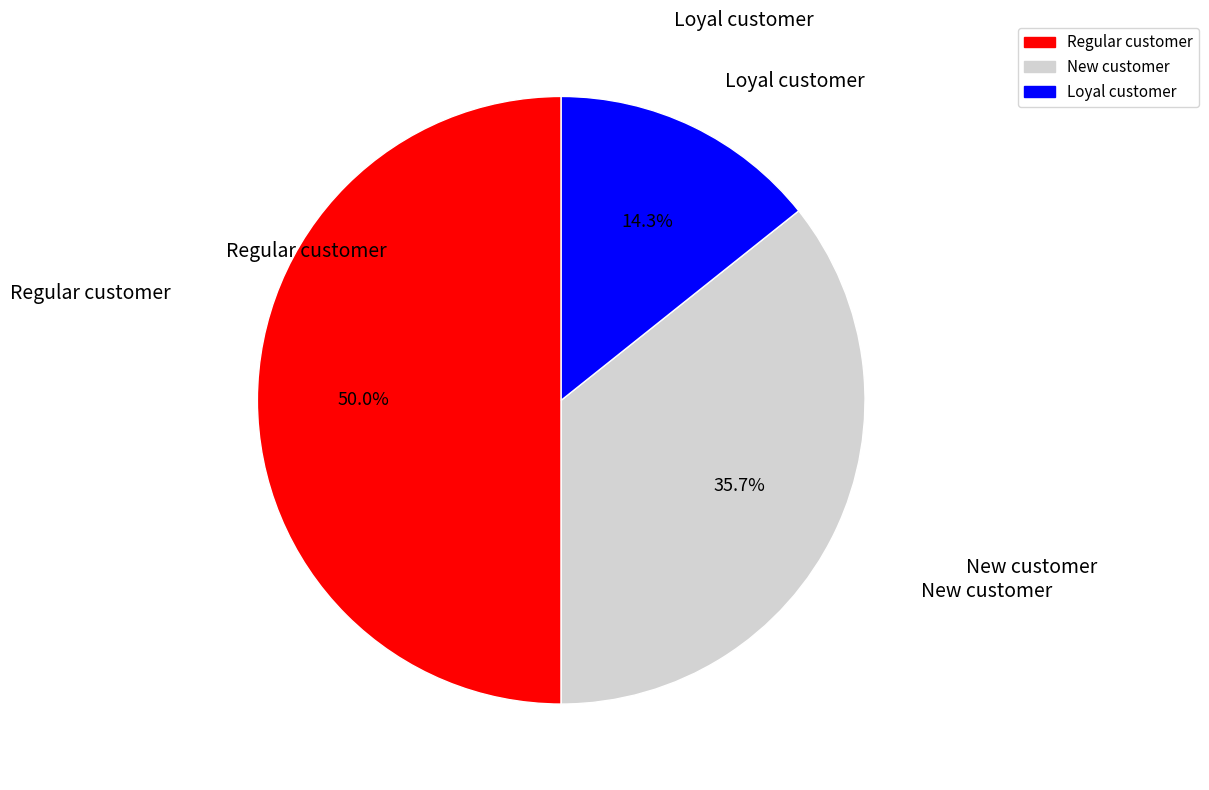

Does Loyal customer account for over 50% of the chart?

No